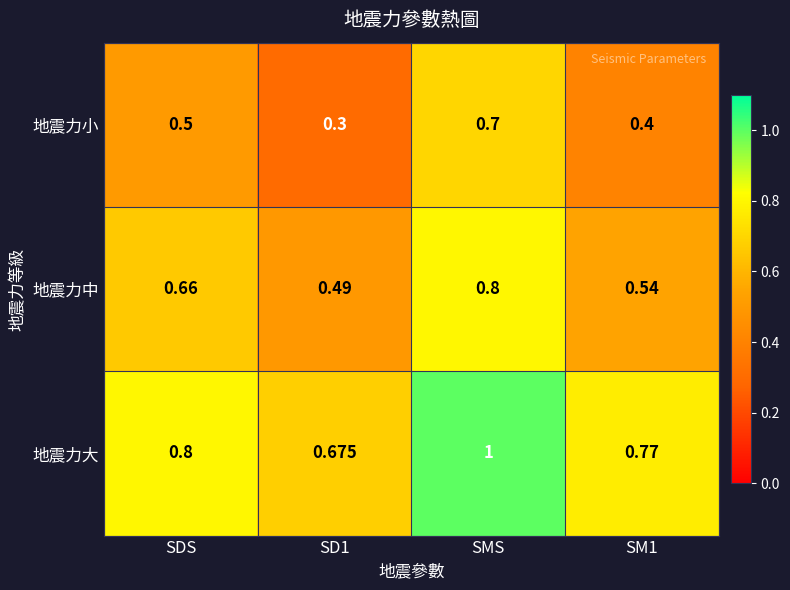

Rank the series at SMS from lowest to highest value.

地震力小, 地震力中, 地震力大